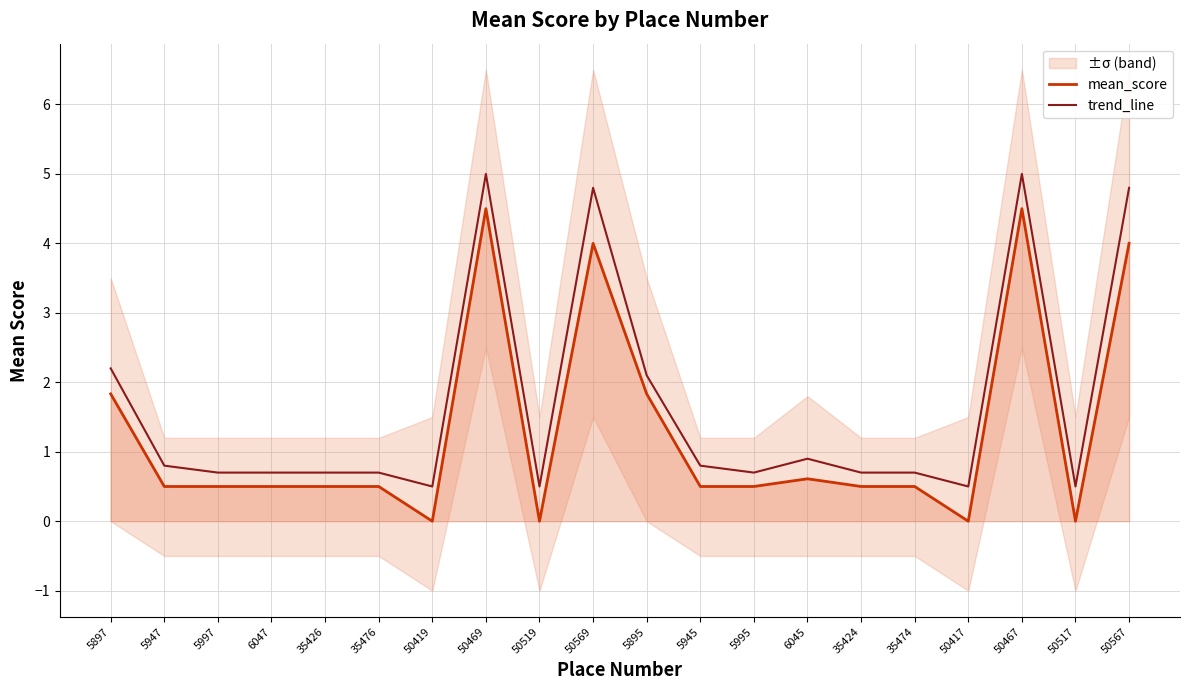

How many values in mean_score are above zero?

16